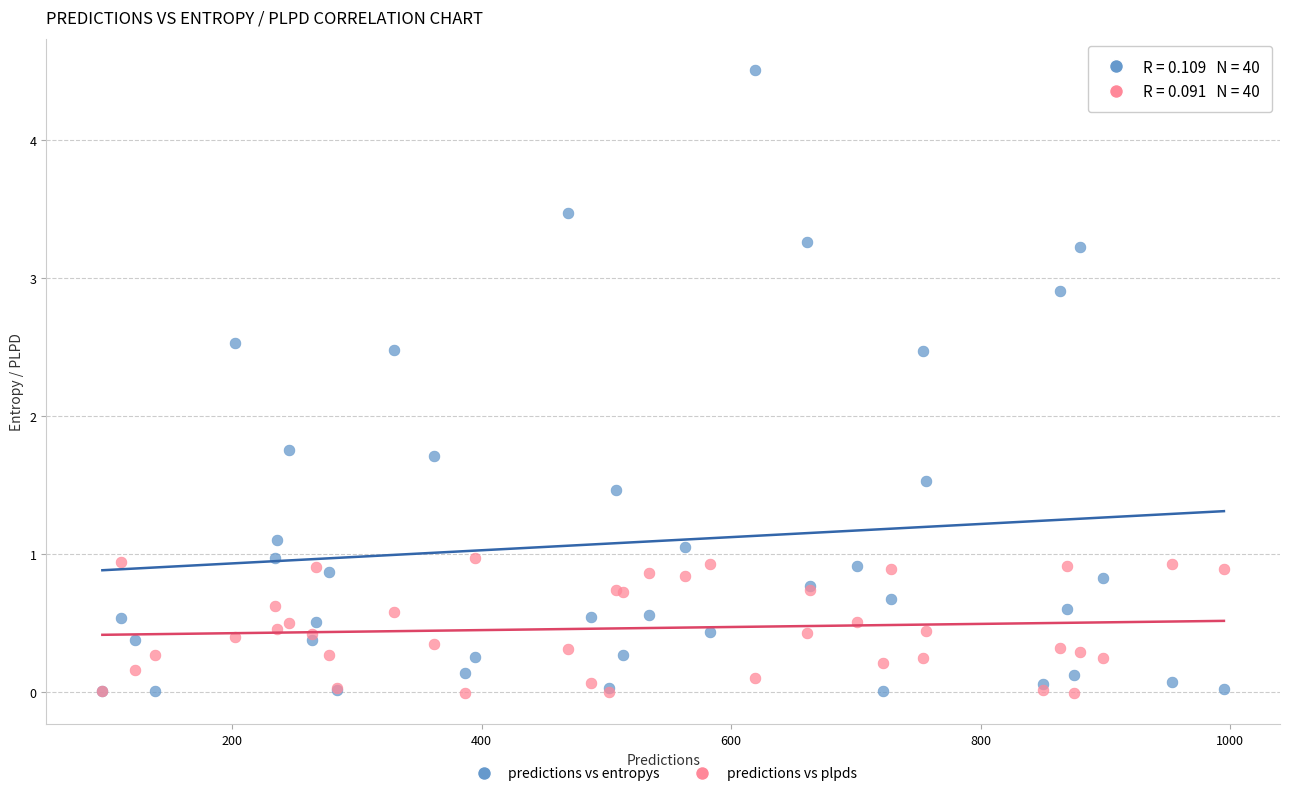

What is the X range (max minus min) for the scatter plot?

899.0